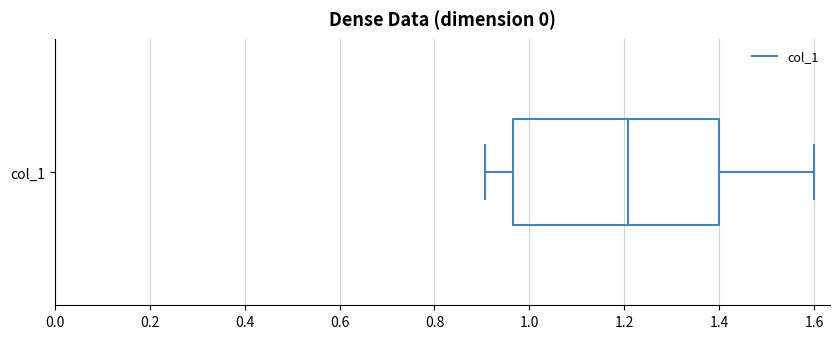

Where does the left whisker of the box for col_1 end on the x-axis? The values are not printed on the chart, so give them approximately, as read against the axis.

0.90